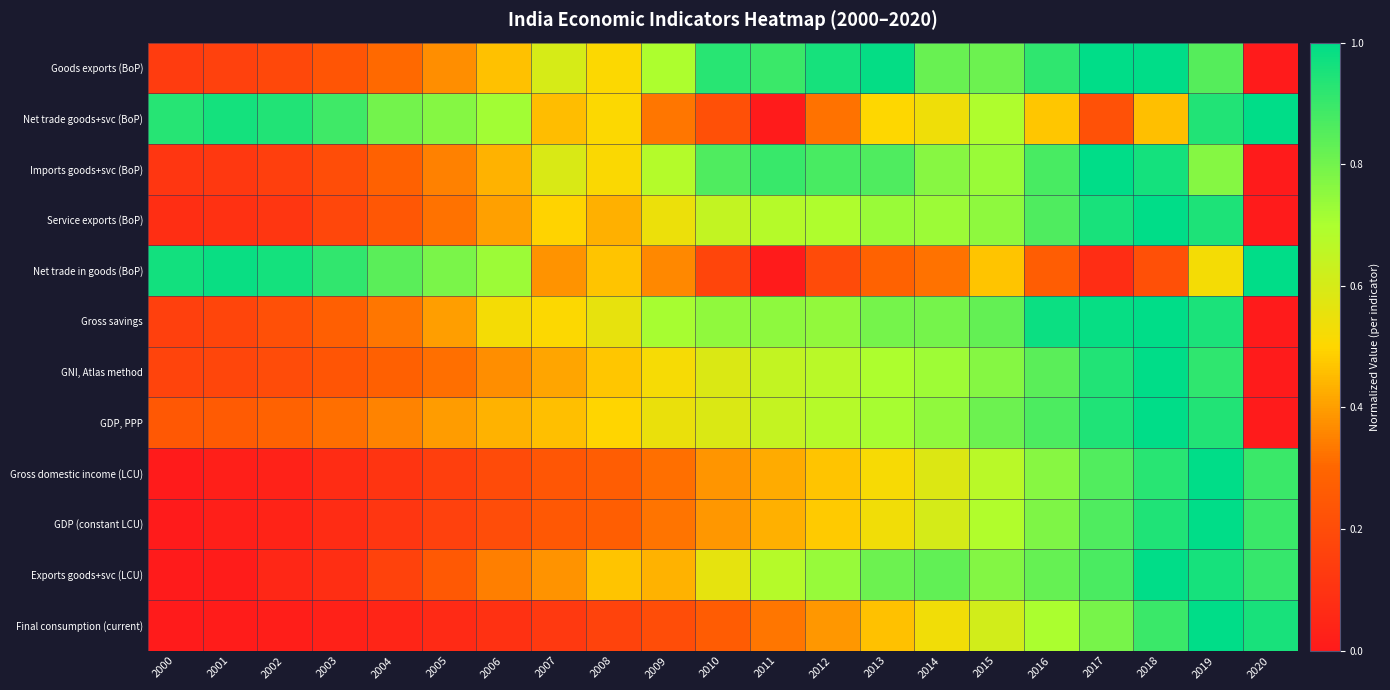

Between 2008 and 2019, which series saw the biggest shift?

Final consumption (current)